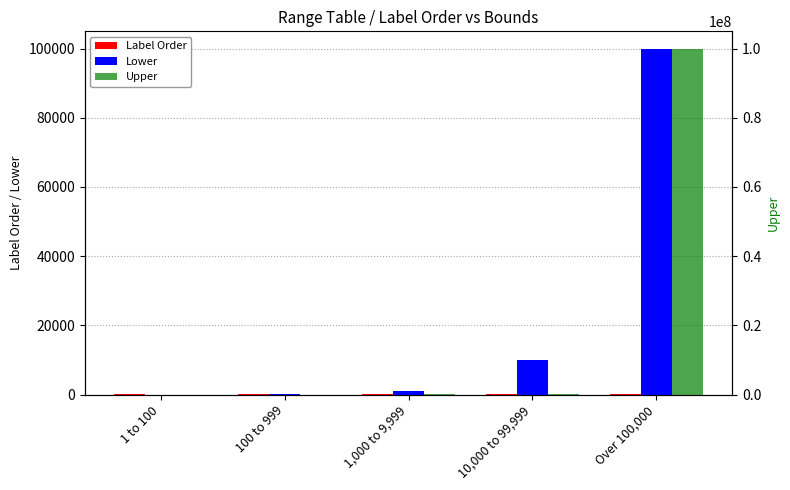

List the labels in order of Label Order value, largest first.

Over 100,000, 10,000 to 99,999, 1,000 to 9,999, 100 to 999, 1 to 100